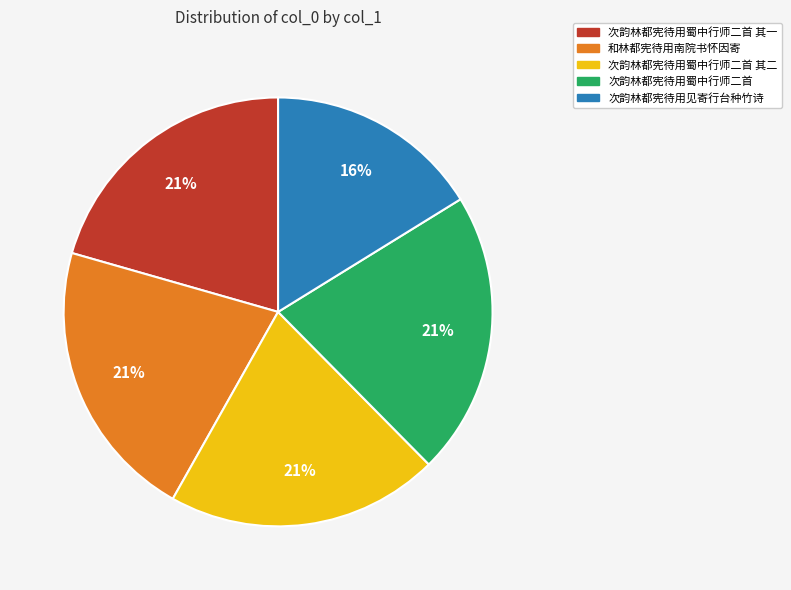

Does any single category account for the majority?

No